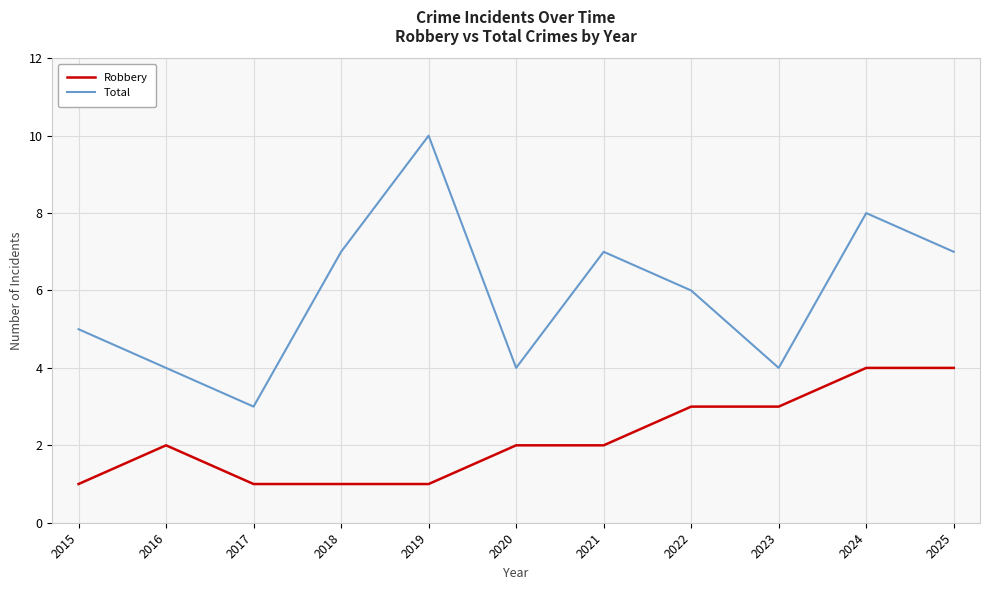

How many interior local valleys does the Total series have?

3